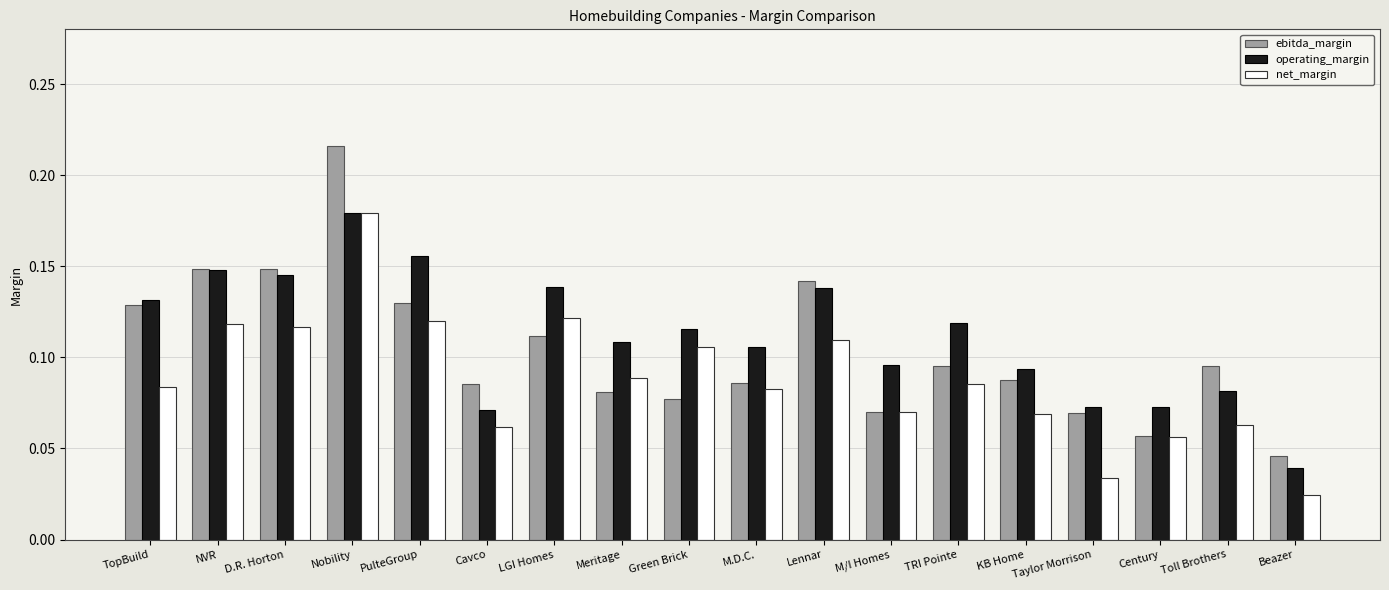

The ebitda_margin series shows 0.2 at PulteGroup. True or false?

False